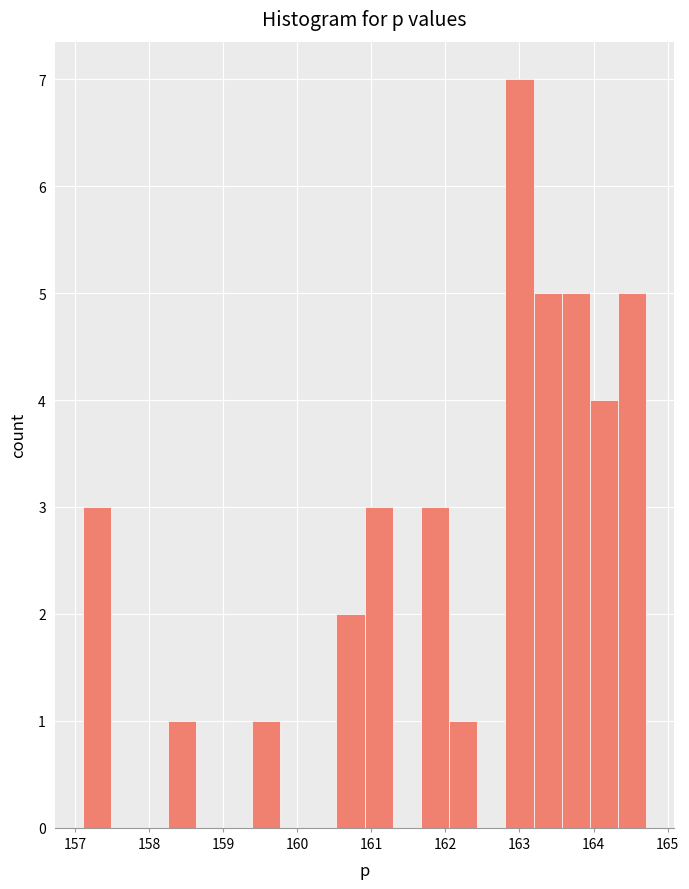

Read against the x-axis, roughly where is the centre of the tallest bar?

163.0